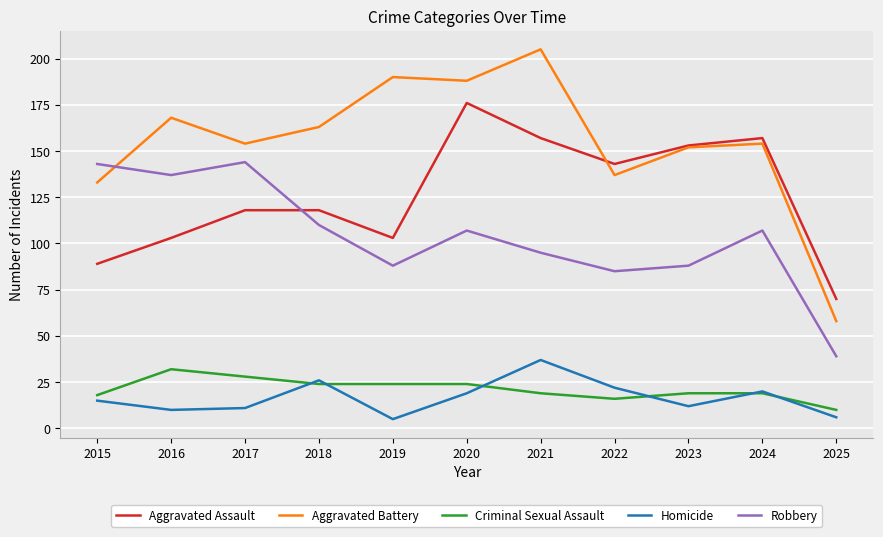

What is the spread (max minus min) of values at 2016?

158